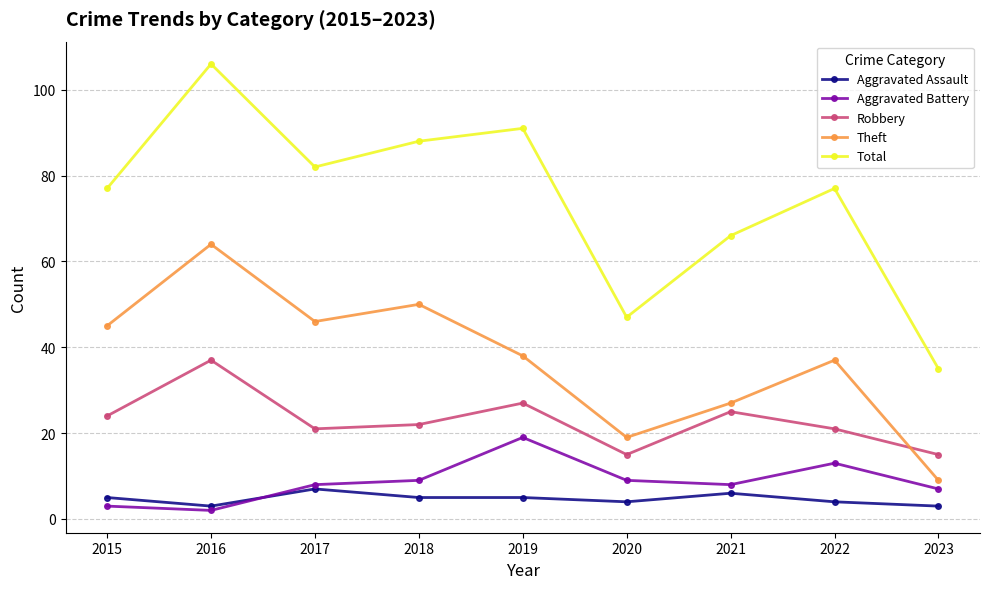

Does the chart have visible grid lines?

Yes